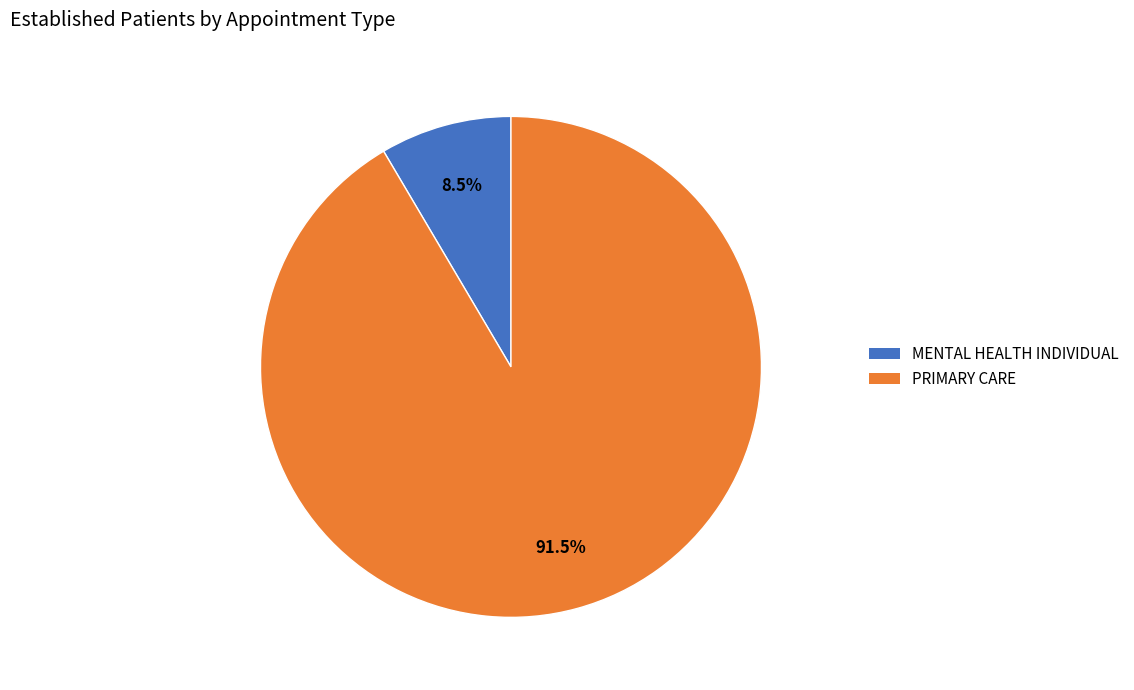

Is there a majority slice in this chart?

Yes